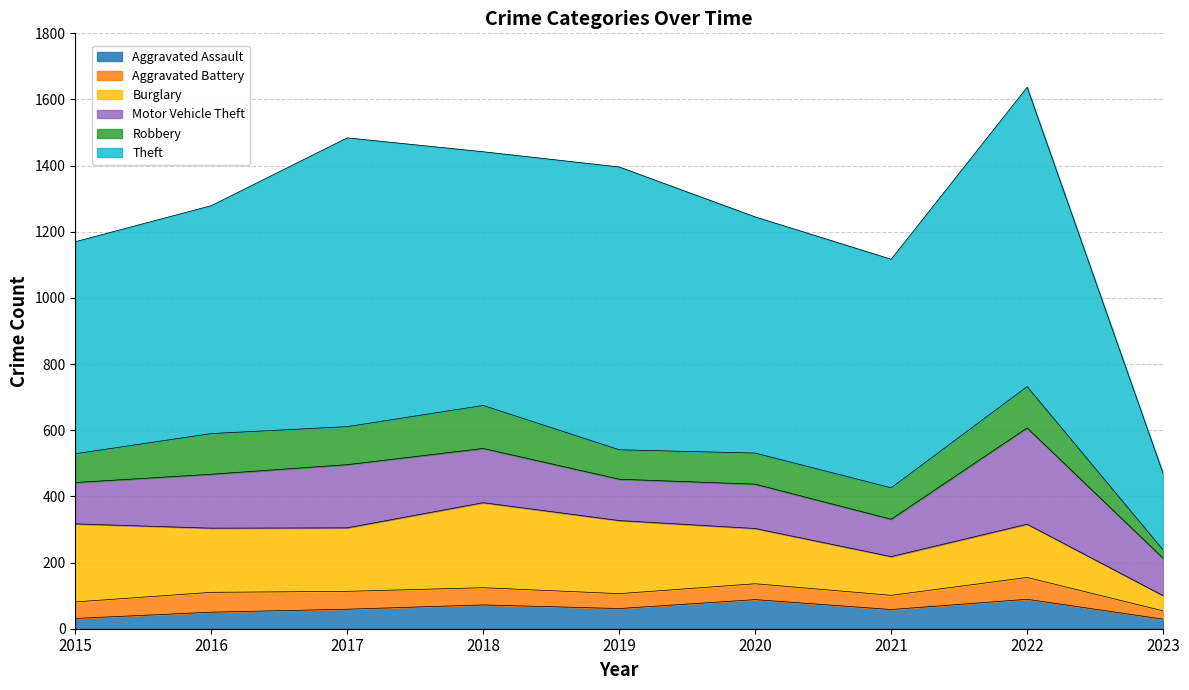

What is the difference between the highest and lowest values at 2022?

839